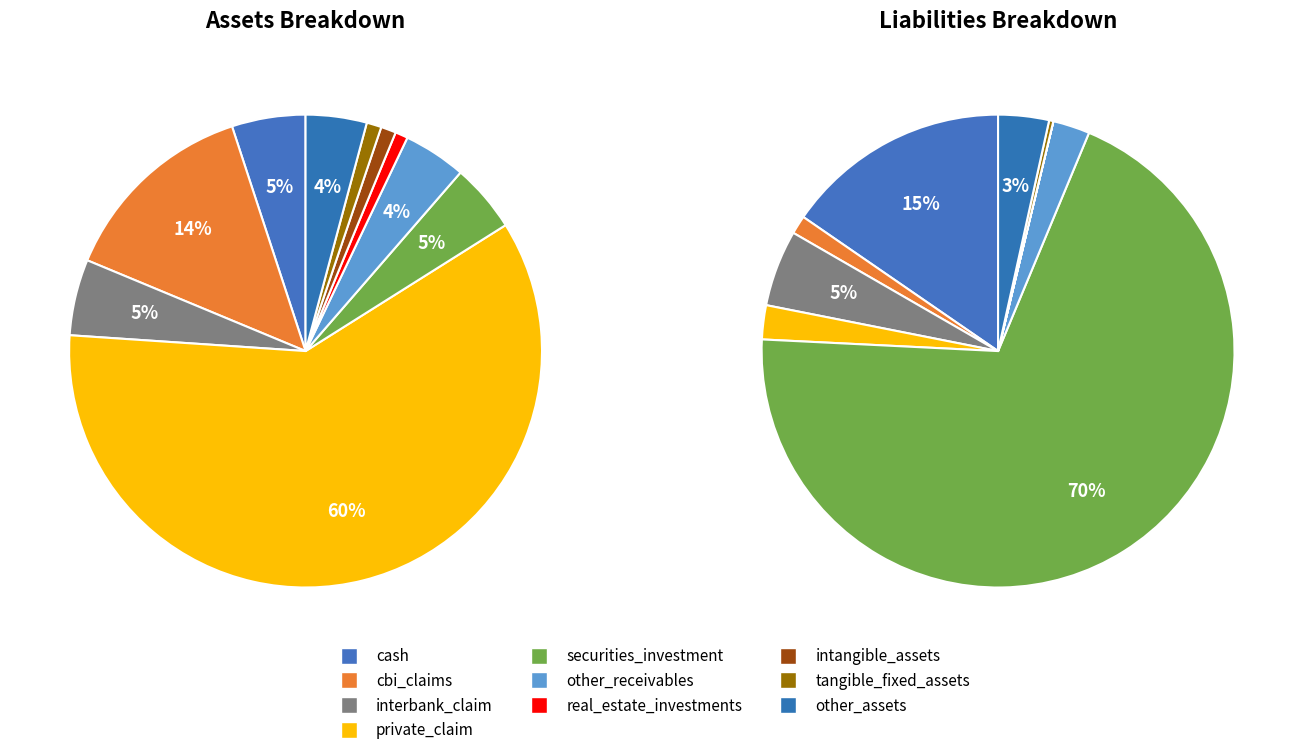

How many slices are in this pie chart?

10